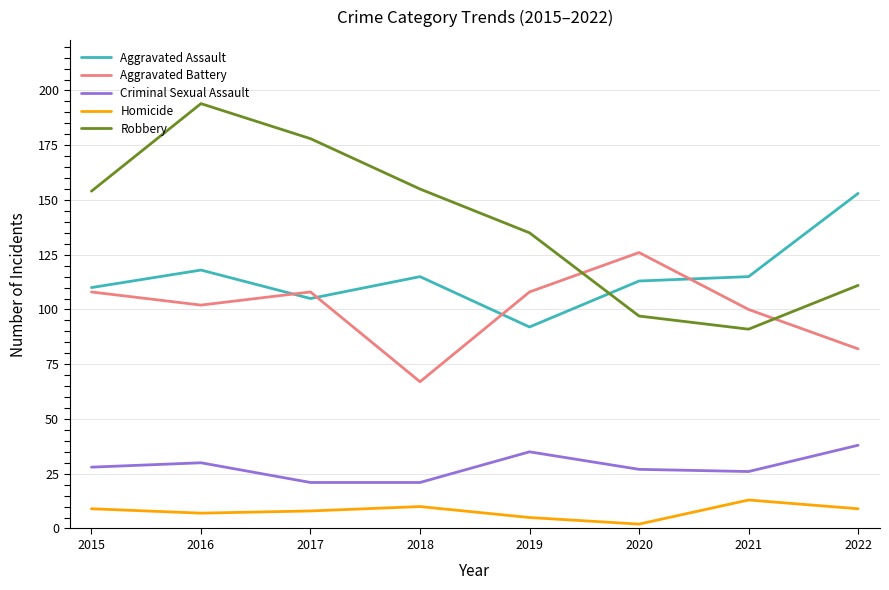

How many times do Aggravated Battery and Robbery cross each other?

2